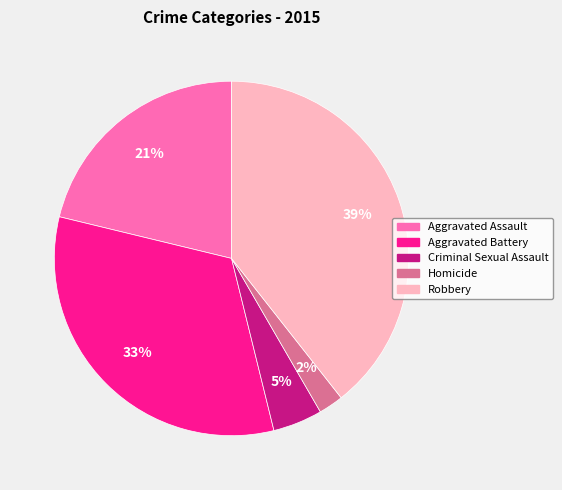

What percentage is the Aggravated Battery slice, to the nearest percent?

33%